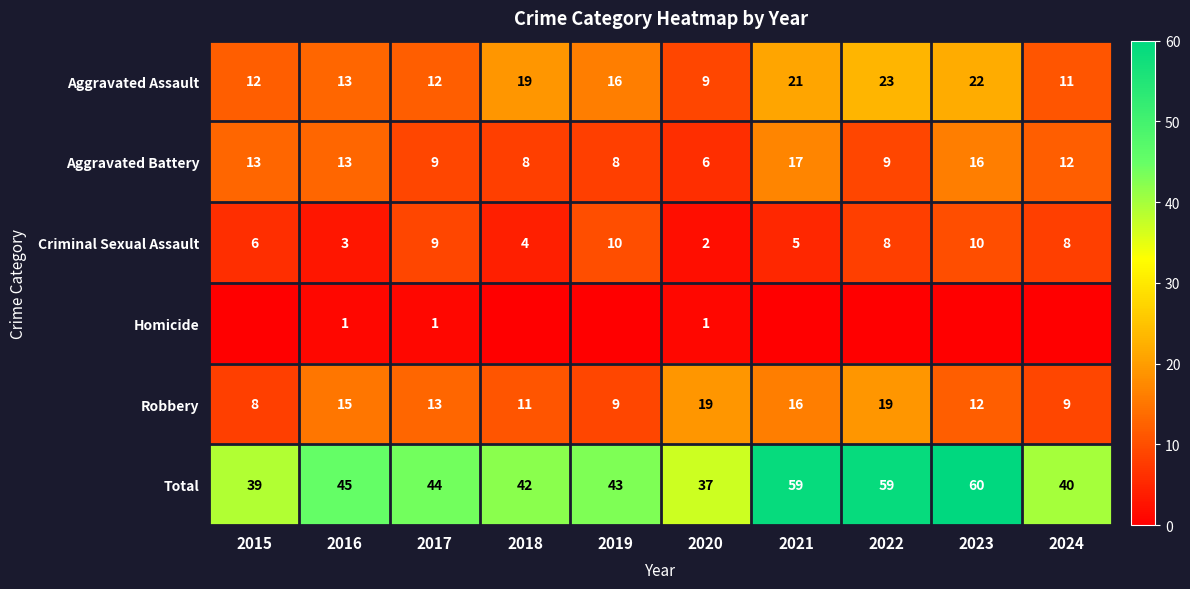

What is the maximum value for Criminal Sexual Assault?

10